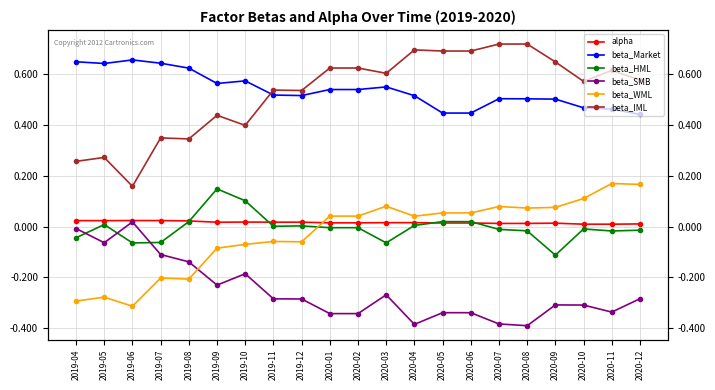

The alpha series shows 0.0 at 2019-10. True or false?

True